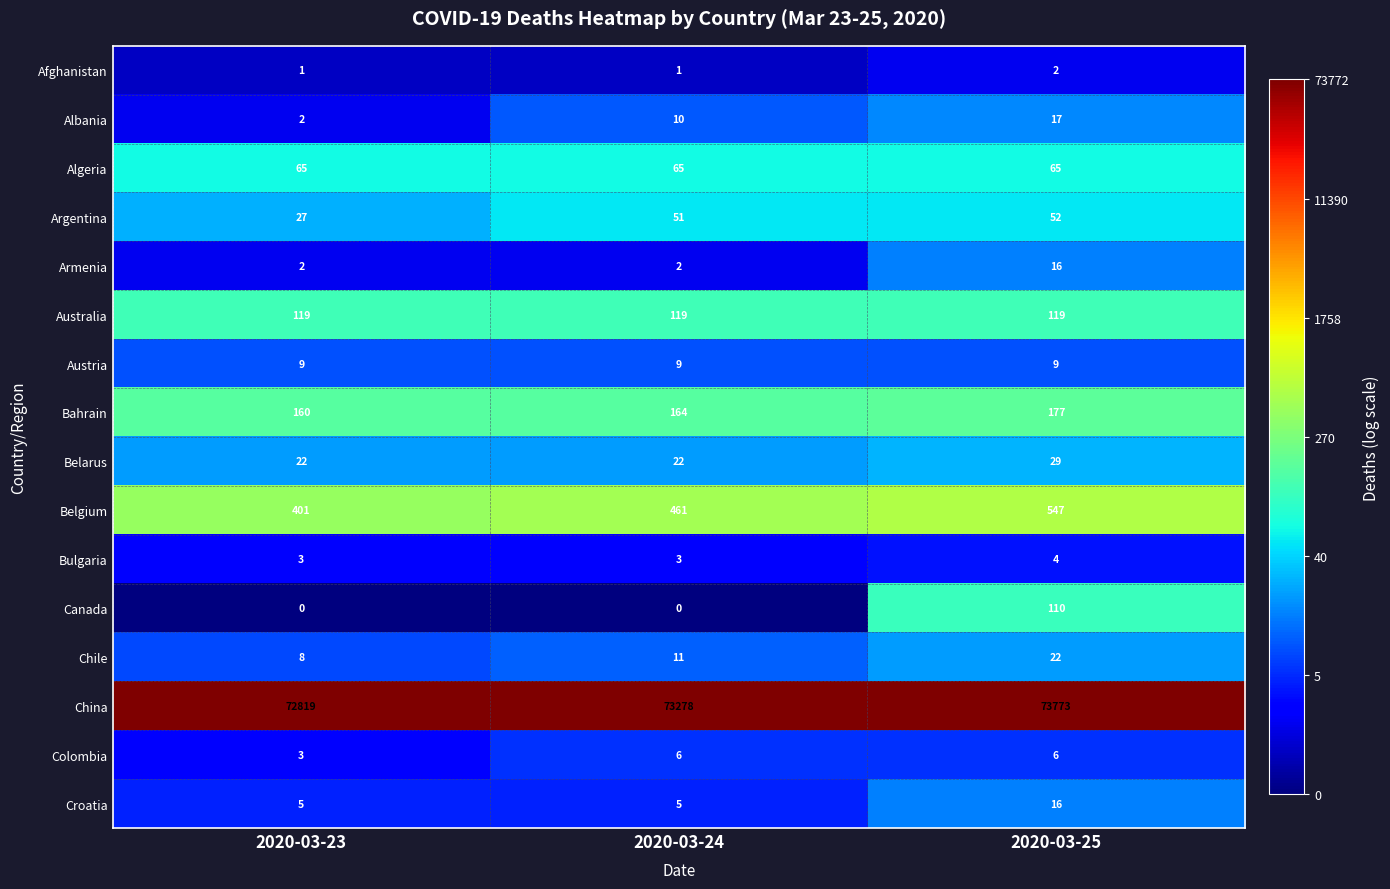

At which category does the chart reach its peak across all series?

2020-03-25